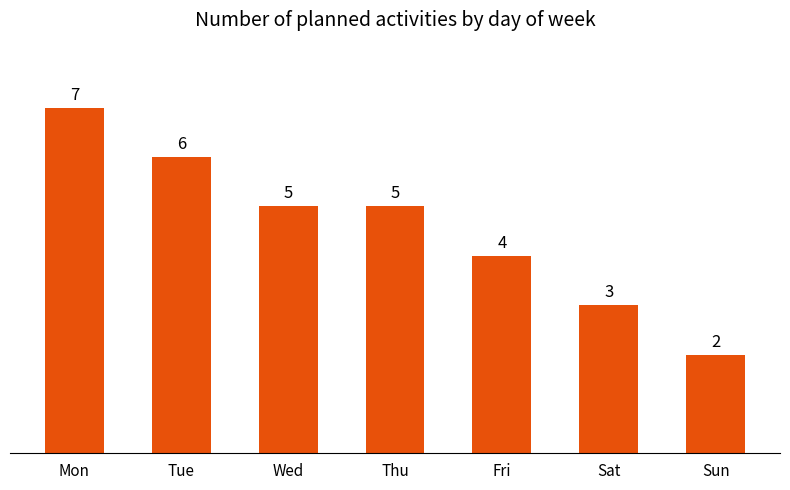

What is the change in value from Thu to Sat?

-2